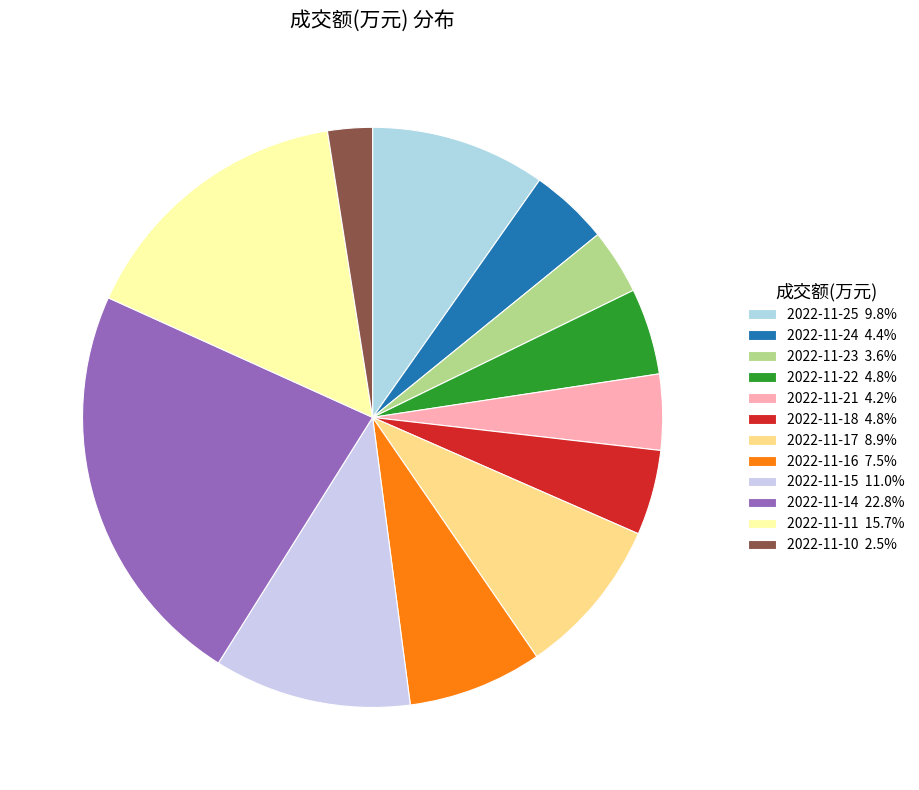

Which has a higher value, 2022-11-10 or 2022-11-17?

2022-11-17